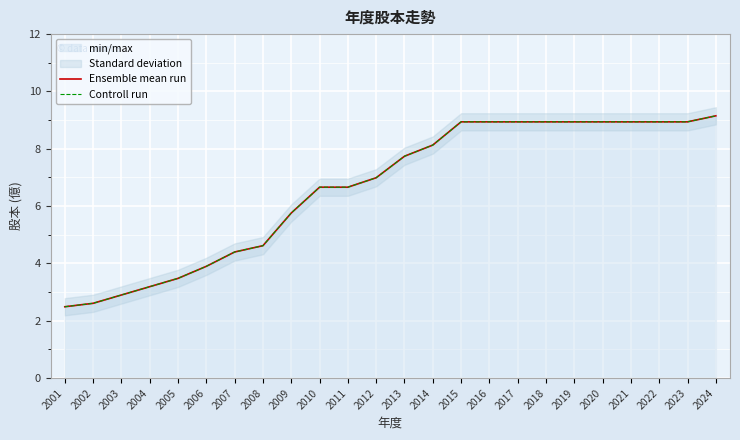

At how many categories does at least one series exceed 2?

24